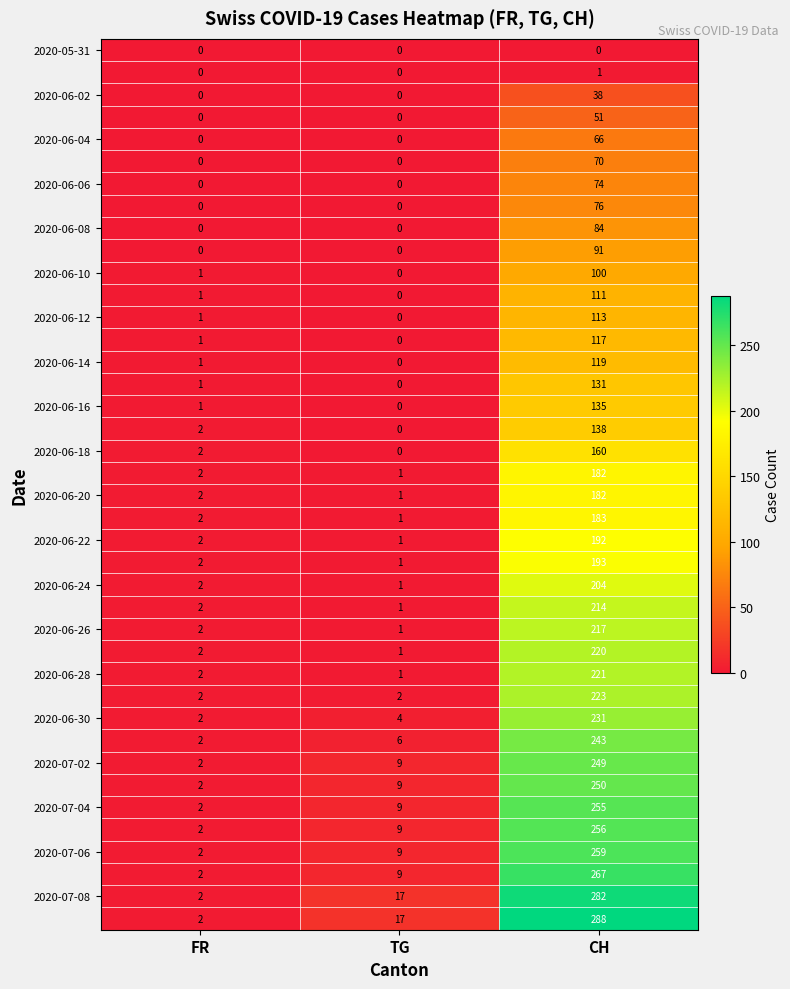

What is the maximum value shown in the chart?

288